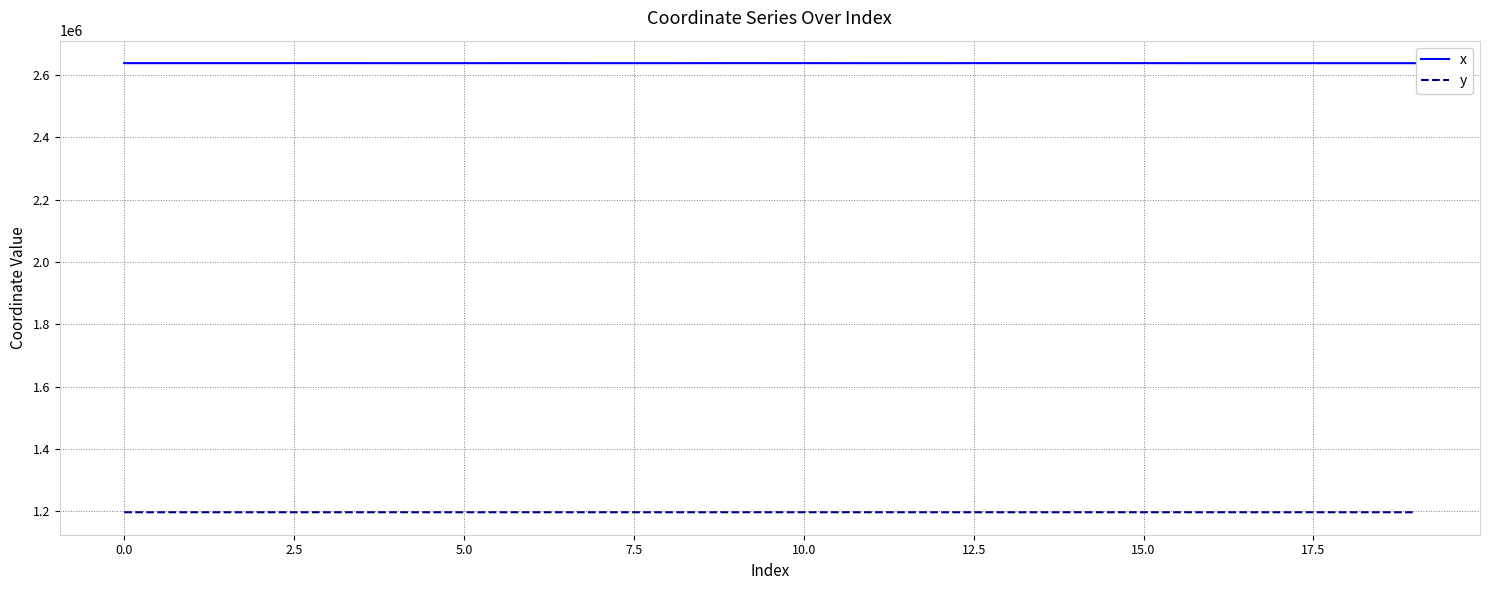

What is the maximum value shown in the chart?

2637953.4